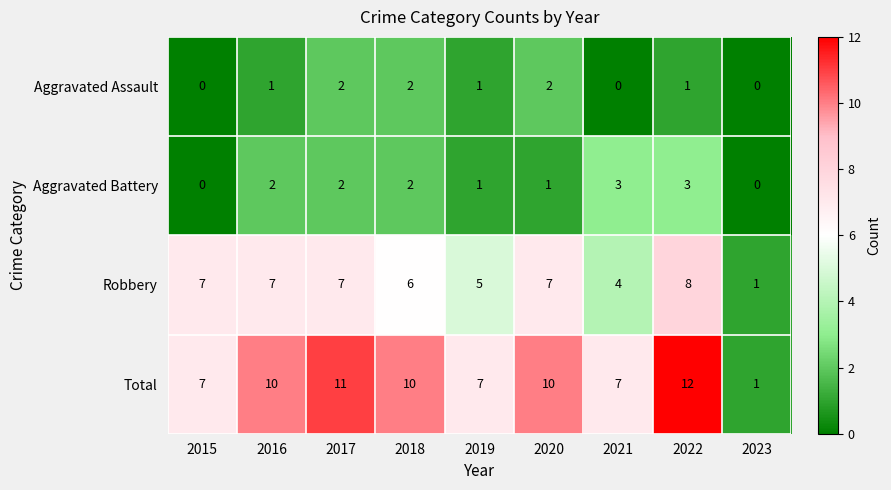

At which category is the sum across all series the highest?

2022